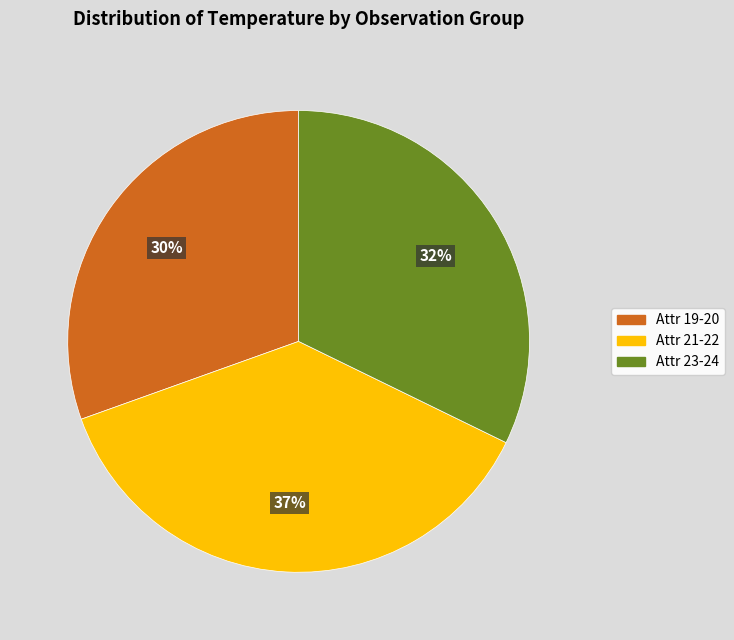

To the nearest percent, what is the difference between the largest and smallest slice percentages?

7%